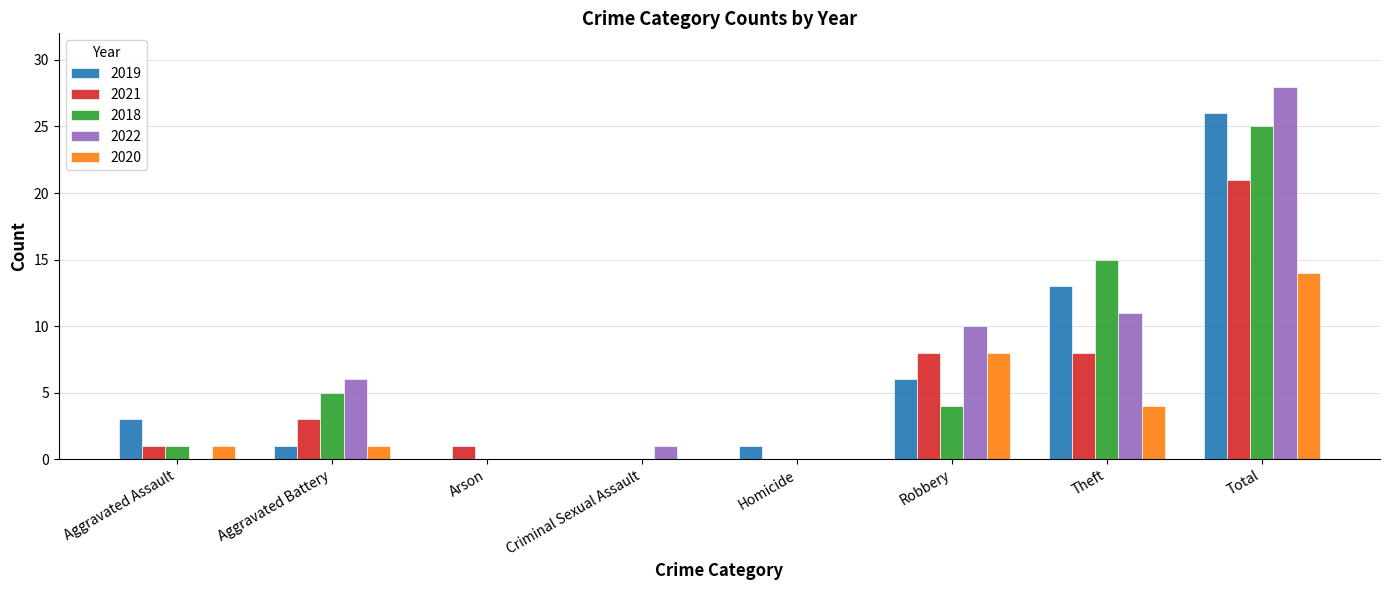

What value does the 2020 series have at Theft, to the nearest 5?

5